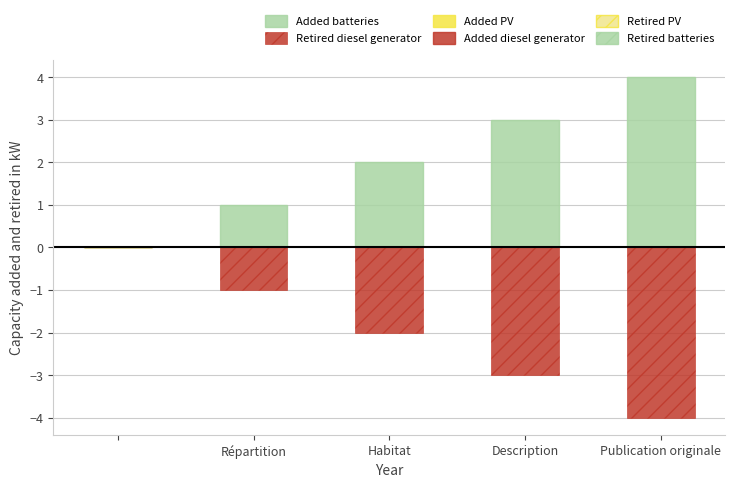

List the series in order of their overall mean, lowest first.

Retired diesel generator, Added batteries